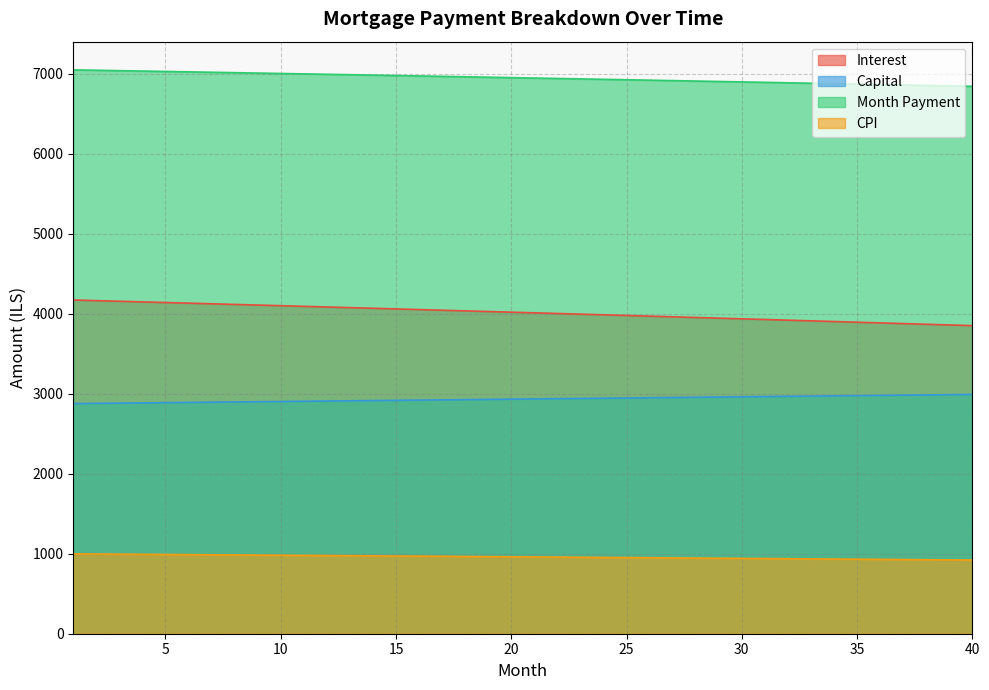

Reading left to right, transcribe all the data shown in this chart.

opening_balance: 1=4170.8	2=4163.0	3=4155.2	4=4147.3	5=4139.4	6=4131.5	7=4123.6	8=4115.6	9=4107.7	10=4099.7	11=4091.7	12=4083.7	13=4075.6	14=4067.5	15=4059.4	16=4051.3	17=4043.2	18=4035.1	19=4026.9	20=4018.7	21=4010.5	22=4002.3	23=3994.0	24=3985.8	25=3977.5	26=3969.2	27=3960.8	28=3952.5	29=3944.1	30=3935.7	31=3927.3	32=3918.9	33=3910.4	34=3901.9	35=3893.4	36=3884.9	37=3876.4	38=3867.8	39=3859.2	40=3850.6
interest: 1=998.1	2=996.2	3=994.4	4=992.5	5=990.6	6=988.7	7=986.8	8=984.9	9=982.9	10=981.0	11=979.1	12=977.2	13=975.2	14=973.3	15=971.4	16=969.4	17=967.5	18=965.5	19=963.5	20=961.6	21=959.6	22=957.6	23=955.6	24=953.6	25=951.6	26=949.6	27=947.6	28=945.6	29=943.6	30=941.6	31=939.6	32=937.6	33=935.5	34=933.5	35=931.5	36=929.4	37=927.4	38=925.3	39=923.2	40=921.2
capital: 1=2876.4	2=2879.3	3=2882.2	4=2885.1	5=2888.0	6=2890.8	7=2893.7	8=2896.6	9=2899.5	10=2902.4	11=2905.3	12=2908.2	13=2911.1	14=2914.1	15=2917.0	16=2919.9	17=2922.8	18=2925.7	19=2928.7	20=2931.6	21=2934.5	22=2937.4	23=2940.4	24=2943.3	25=2946.3	26=2949.2	27=2952.2	28=2955.1	29=2958.1	30=2961.0	31=2964.0	32=2967.0	33=2969.9	34=2972.9	35=2975.9	36=2978.8	37=2981.8	38=2984.8	39=2987.8	40=2990.8
month_payment: 1=7047.3	2=7042.3	3=7037.4	4=7032.4	5=7027.4	6=7022.4	7=7017.3	8=7012.3	9=7007.2	10=7002.1	11=6997.0	12=6991.9	13=6986.8	14=6981.6	15=6976.4	16=6971.2	17=6966.0	18=6960.8	19=6955.6	20=6950.3	21=6945.0	22=6939.7	23=6934.4	24=6929.1	25=6923.7	26=6918.4	27=6913.0	28=6907.6	29=6902.2	30=6896.7	31=6891.3	32=6885.8	33=6880.3	34=6874.8	35=6869.3	36=6863.8	37=6858.2	38=6852.6	39=6847.0	40=6841.4